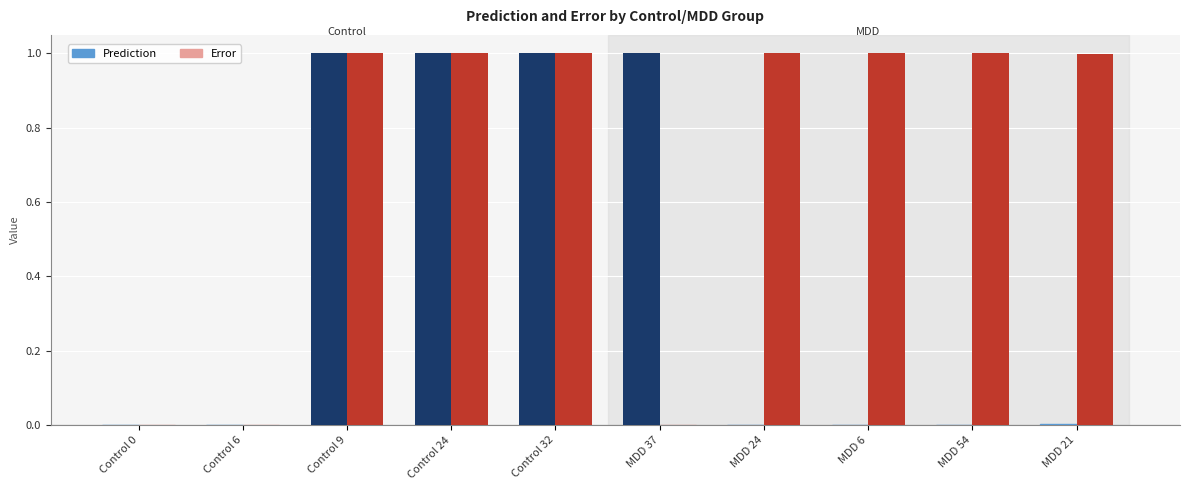

Between Control 9 and MDD 37, which series saw the biggest shift?

Error